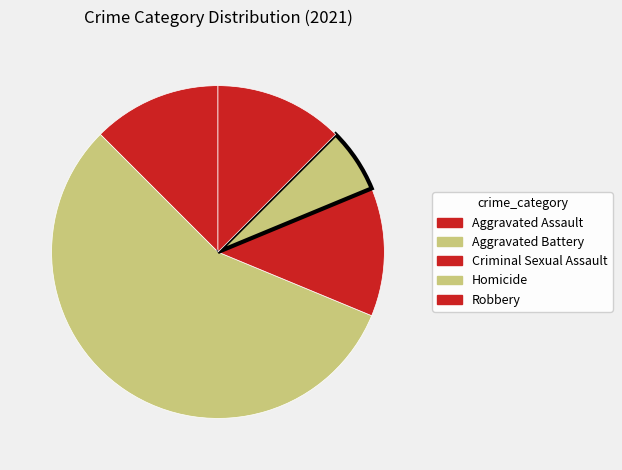

The Criminal Sexual Assault slice represents 12% of the pie. True or false?

True